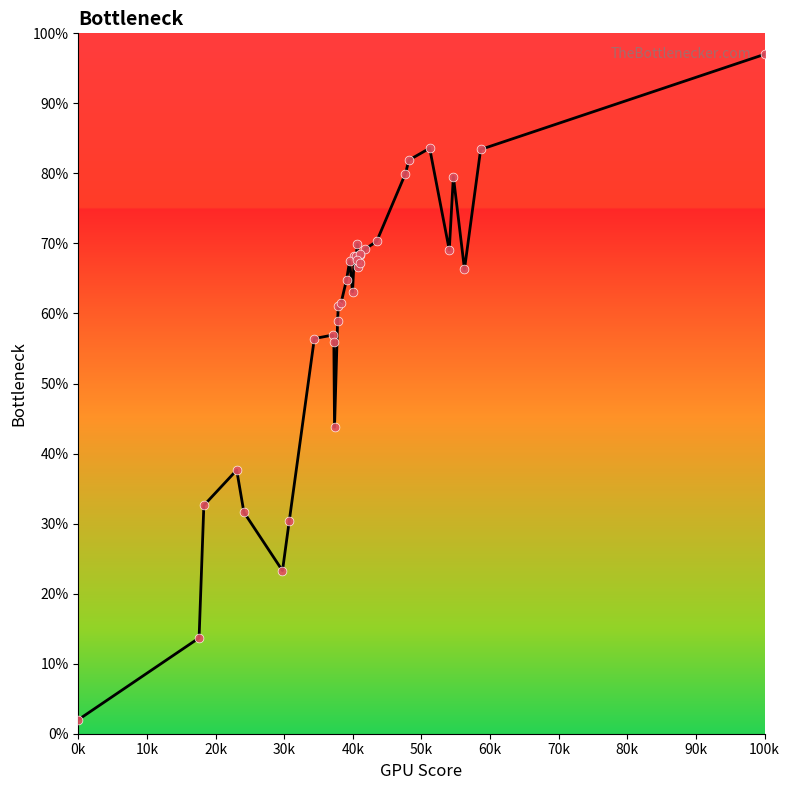

What is the smallest value displayed?

2.0